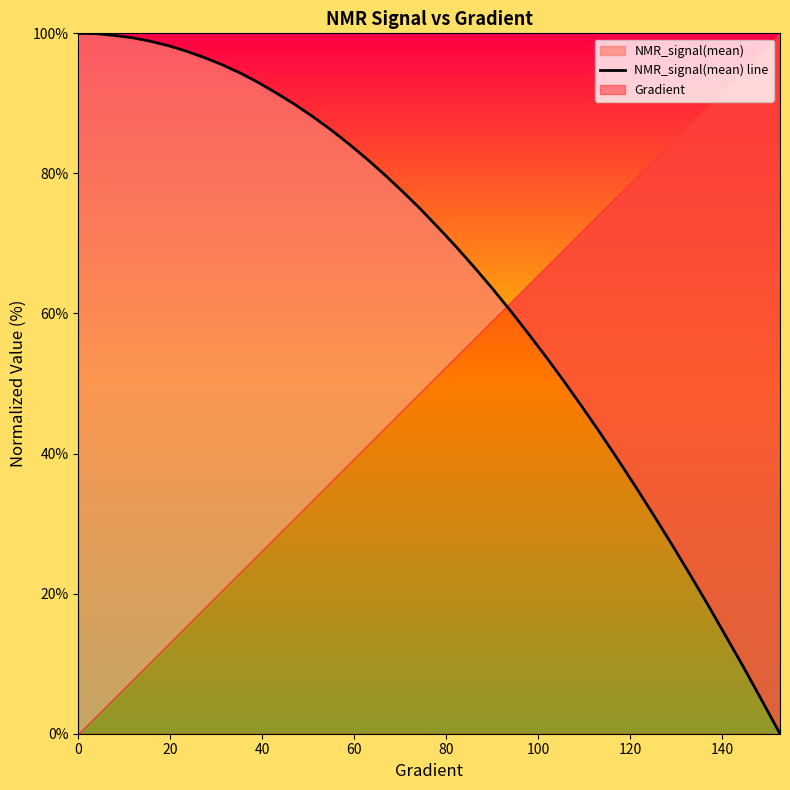

Does the chart display data point markers on the line(s)?

No